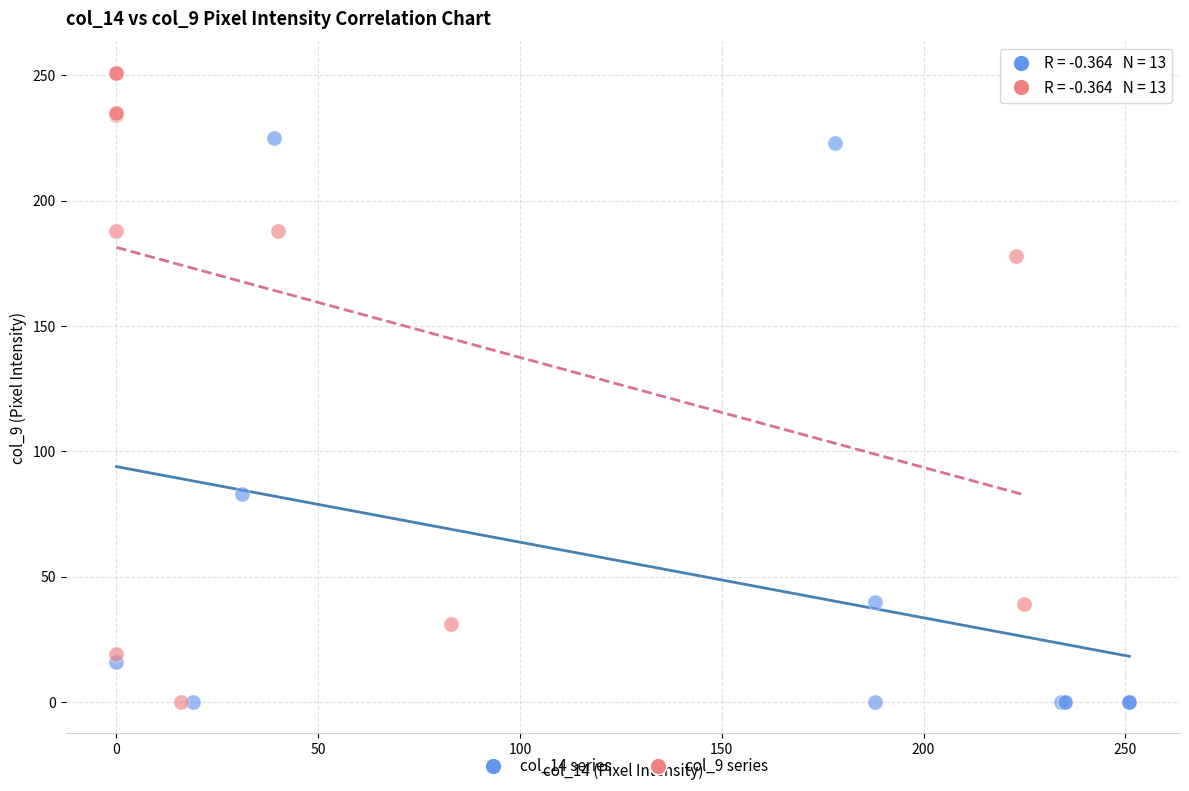

Which series reaches the maximum Y coordinate?

col_9 series